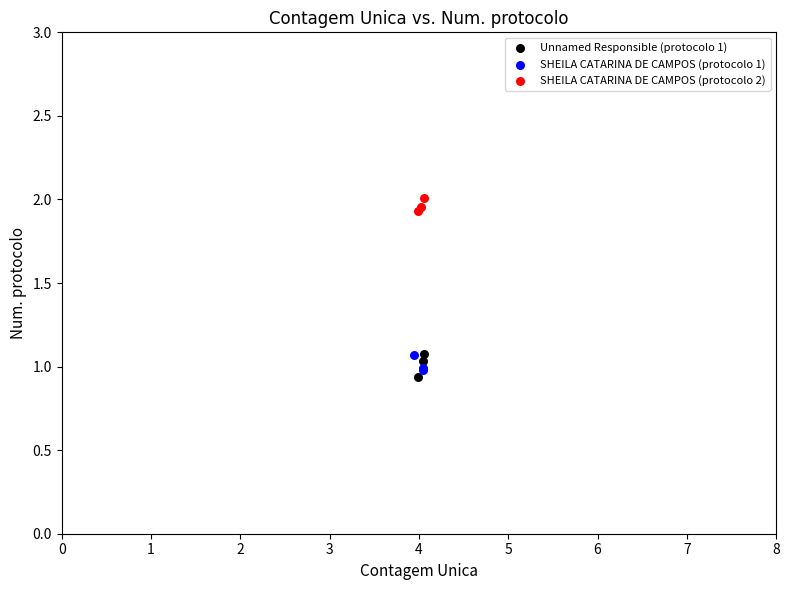

Which series contains the highest Y value?

SHEILA CATARINA DE CAMPOS (protocolo 2)